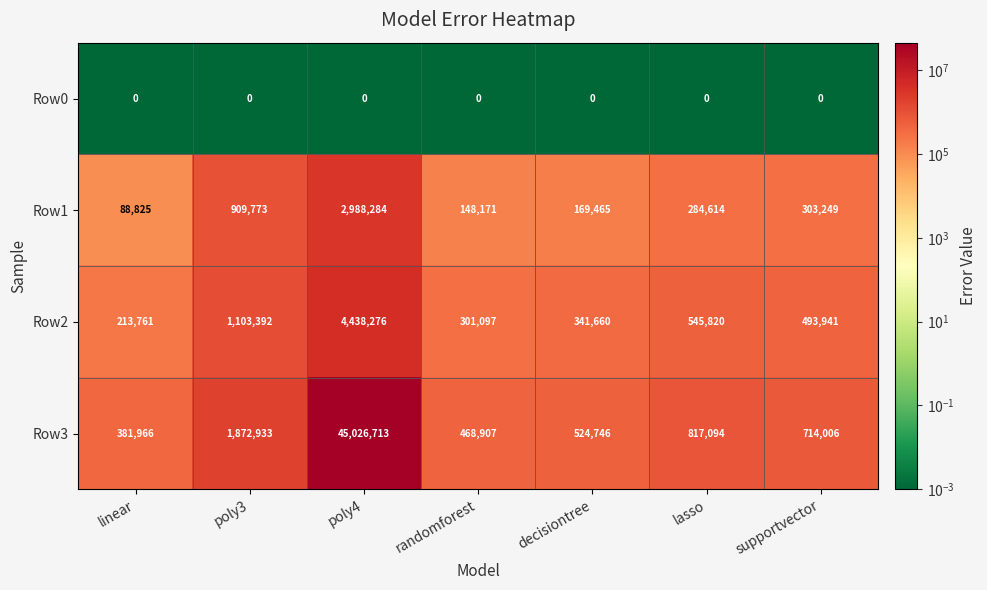

How many categories are shown in the chart?

7